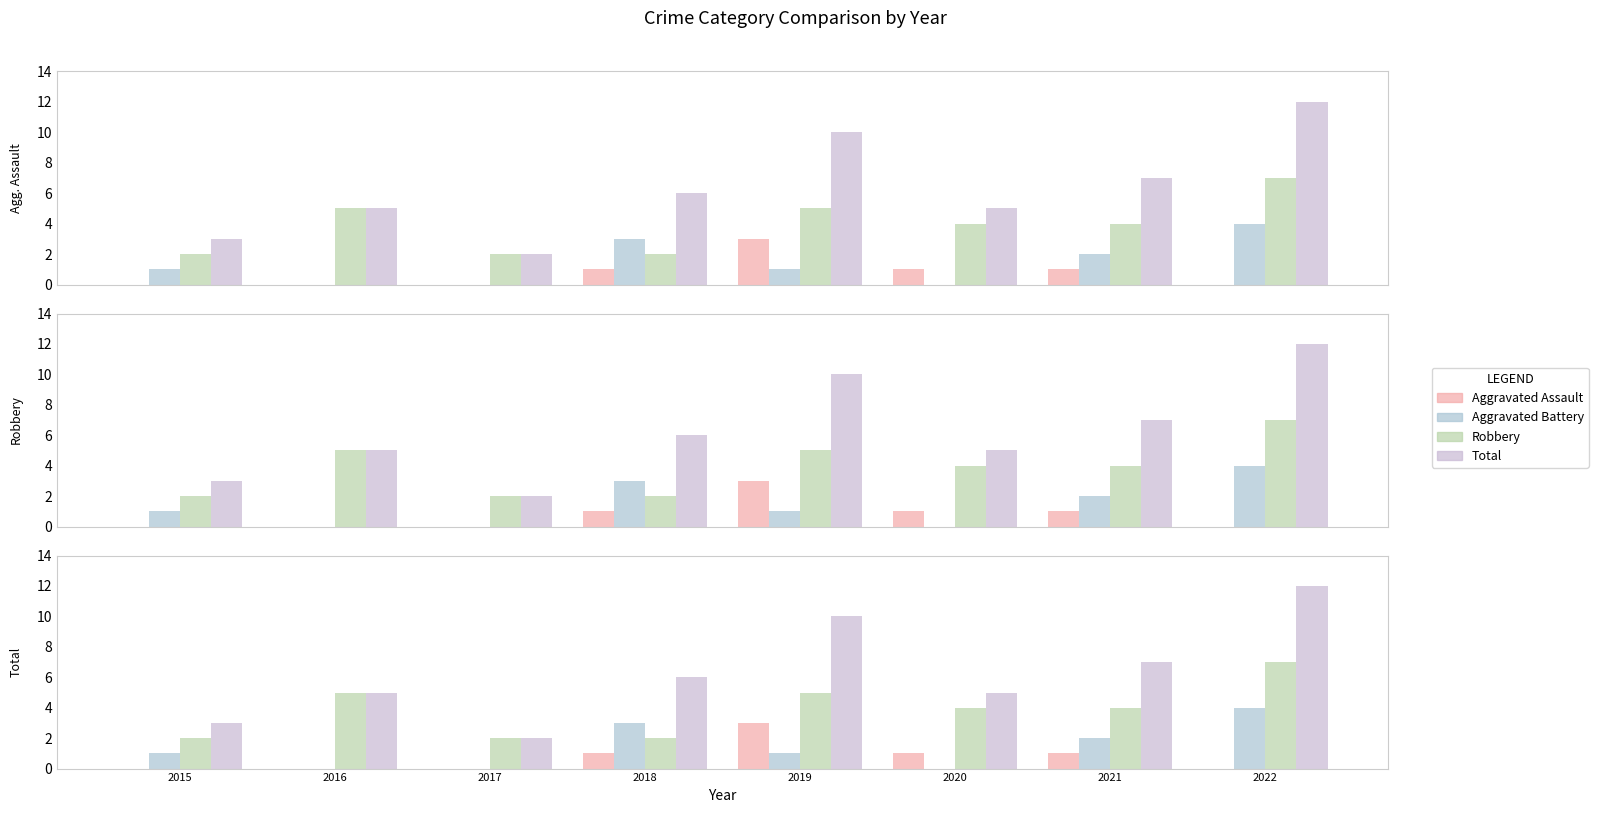

What is the difference between the second highest and second lowest values in the Aggravated Assault series?

1